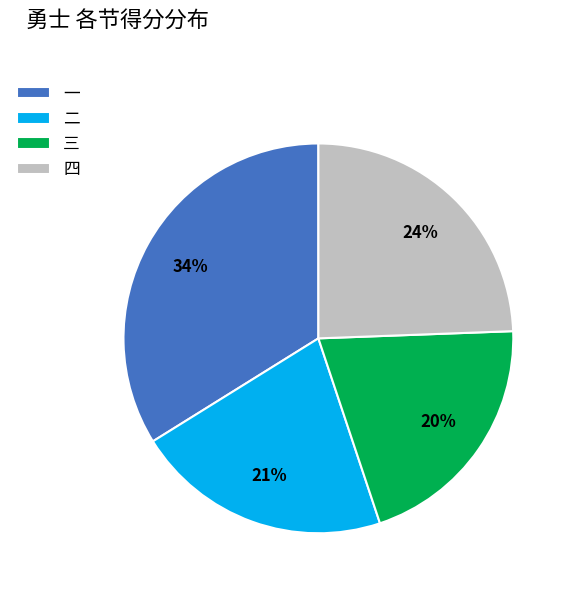

Does 四 account for over 50% of the chart?

No